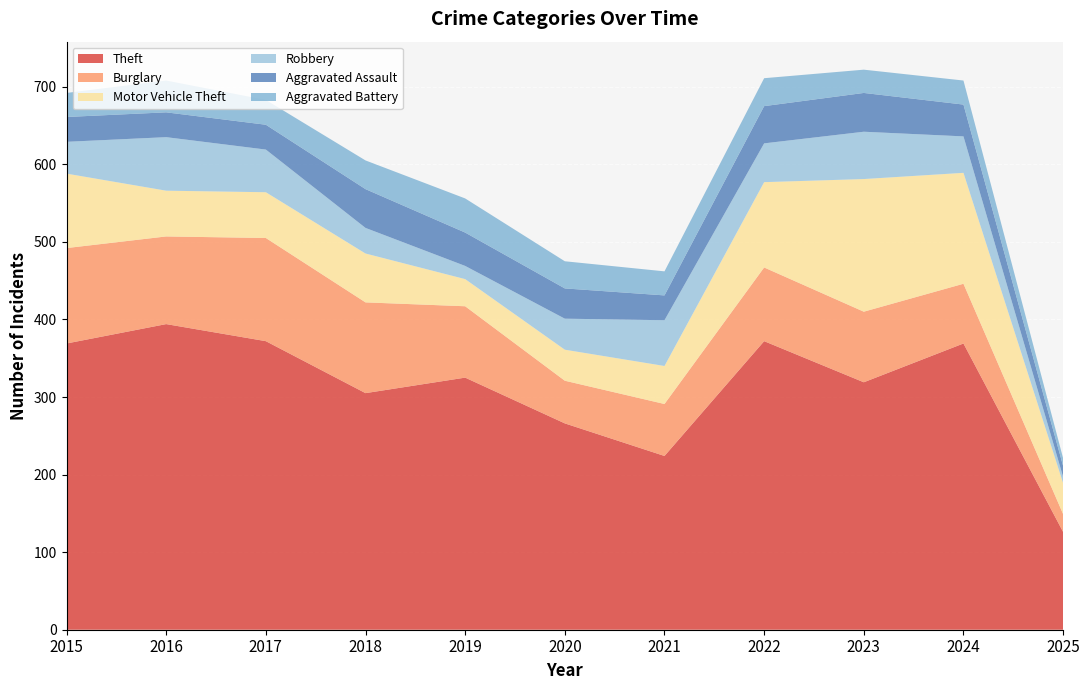

Reading right to left, what are all the values shown in this chart?

Theft: 2025=126	2024=369	2023=319	2022=372	2021=224	2020=266	2019=325	2018=305	2017=372	2016=394	2015=369
Burglary: 2025=23	2024=77	2023=91	2022=95	2021=67	2020=55	2019=92	2018=117	2017=133	2016=113	2015=123
Motor Vehicle Theft: 2025=40	2024=143	2023=171	2022=110	2021=49	2020=40	2019=35	2018=63	2017=59	2016=59	2015=96
Robbery: 2025=8	2024=47	2023=61	2022=50	2021=59	2020=40	2019=17	2018=33	2017=55	2016=69	2015=41
Aggravated Assault: 2025=14	2024=41	2023=50	2022=48	2021=32	2020=39	2019=43	2018=50	2017=32	2016=32	2015=32
Aggravated Battery: 2025=10	2024=31	2023=30	2022=36	2021=31	2020=35	2019=44	2018=37	2017=32	2016=41	2015=31